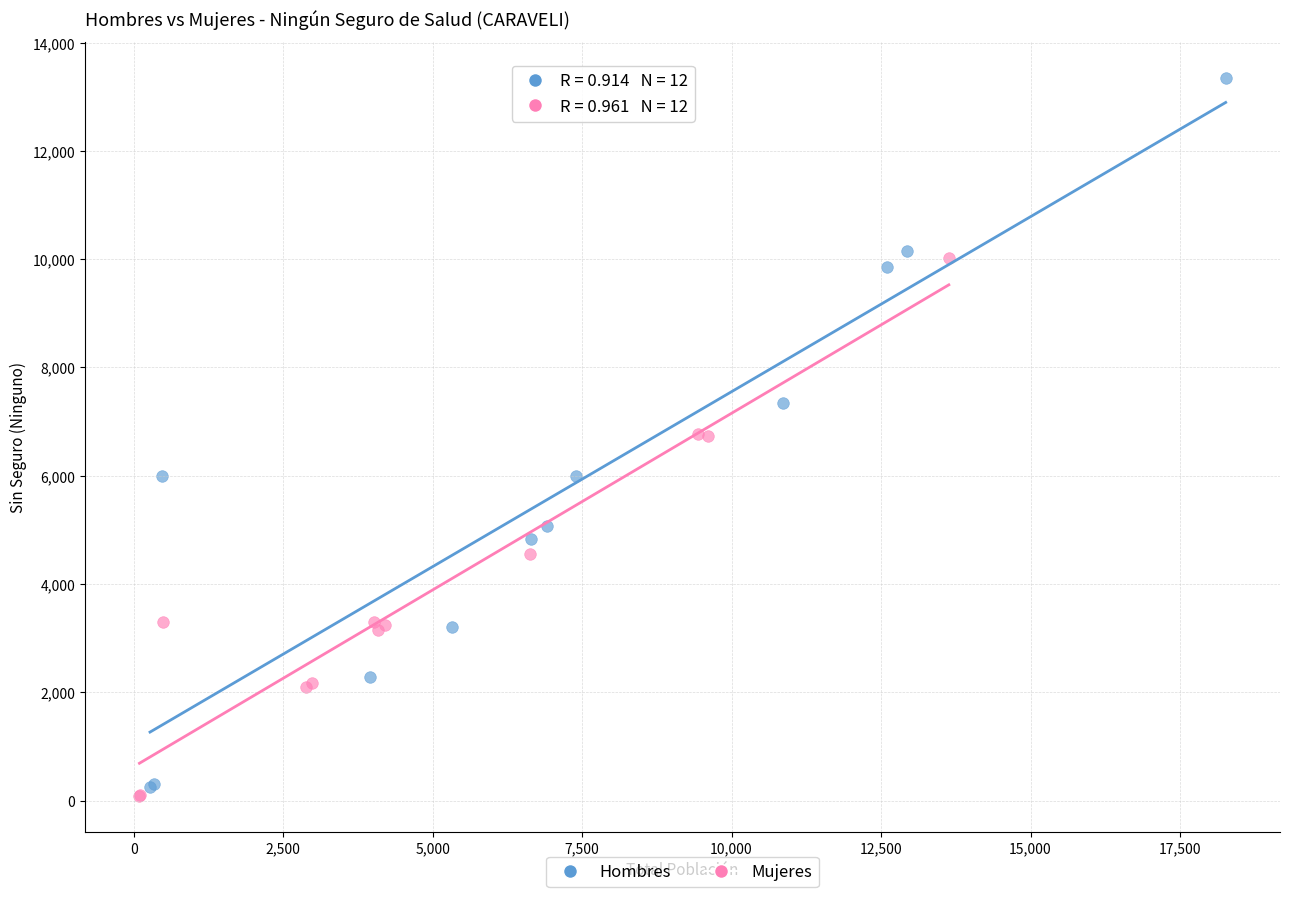

Which series has the widest spread of Y values?

Hombres